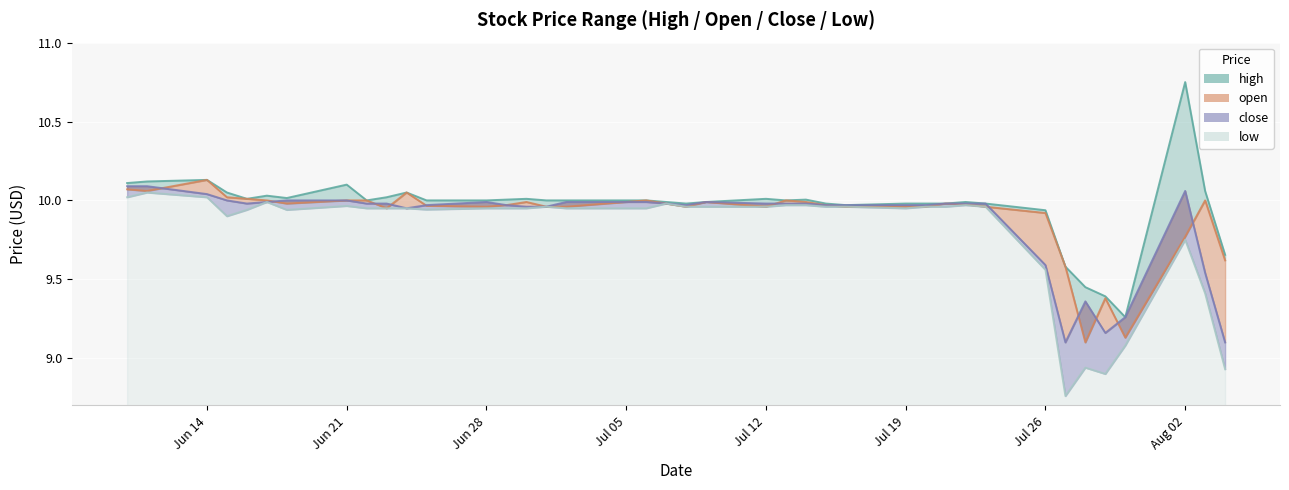

What is the label of the 17th point from the left?

2021-07-02